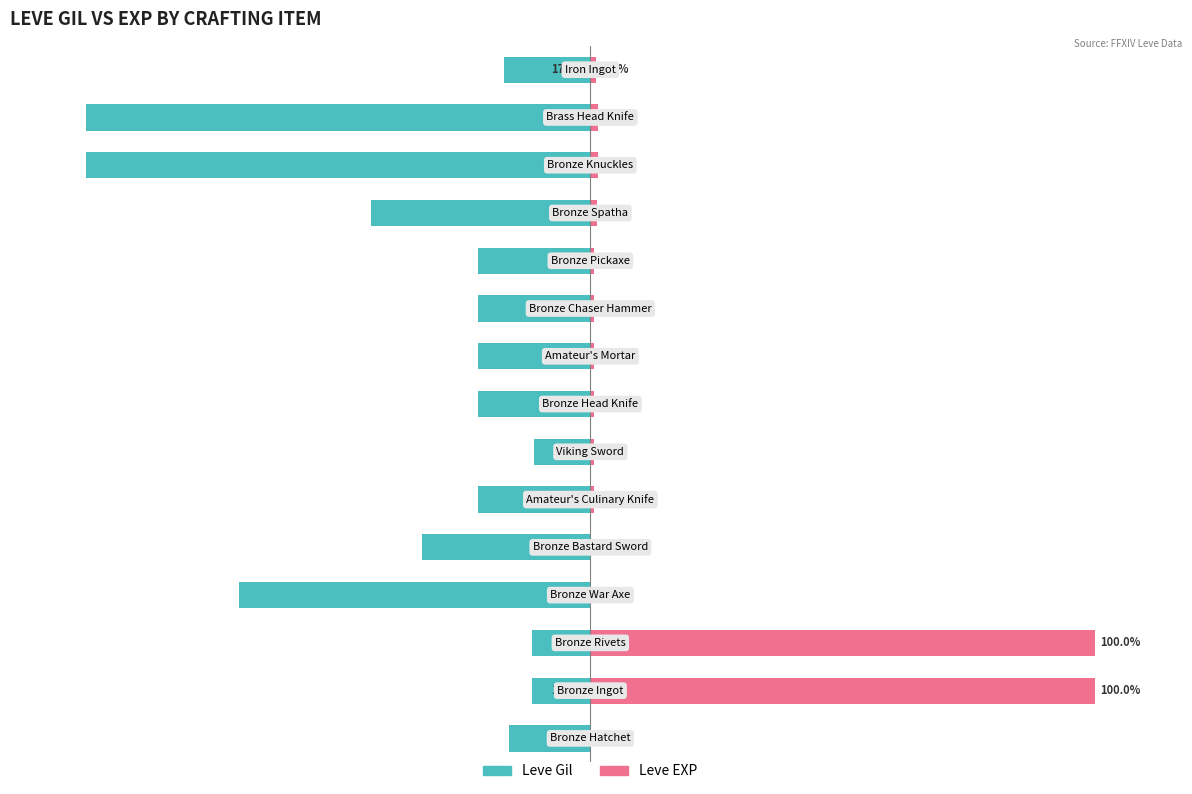

Reading left to right, transcribe all the data shown in this chart.

Leve Gil: 0=-16.2	1=-11.5	2=-11.6	3=-69.7	4=-33.3	5=-22.2	6=-11.1	7=-22.2	8=-22.2	9=-22.2	10=-22.2	11=-43.4	12=-100.0	13=-100.0	14=-17.2
Leve EXP: 0=0.2	1=100.0	2=100.0	3=0.2	4=0.2	5=0.8	6=0.6	7=0.8	8=0.8	9=0.8	10=0.8	11=1.3	12=1.4	13=1.4	14=1.1